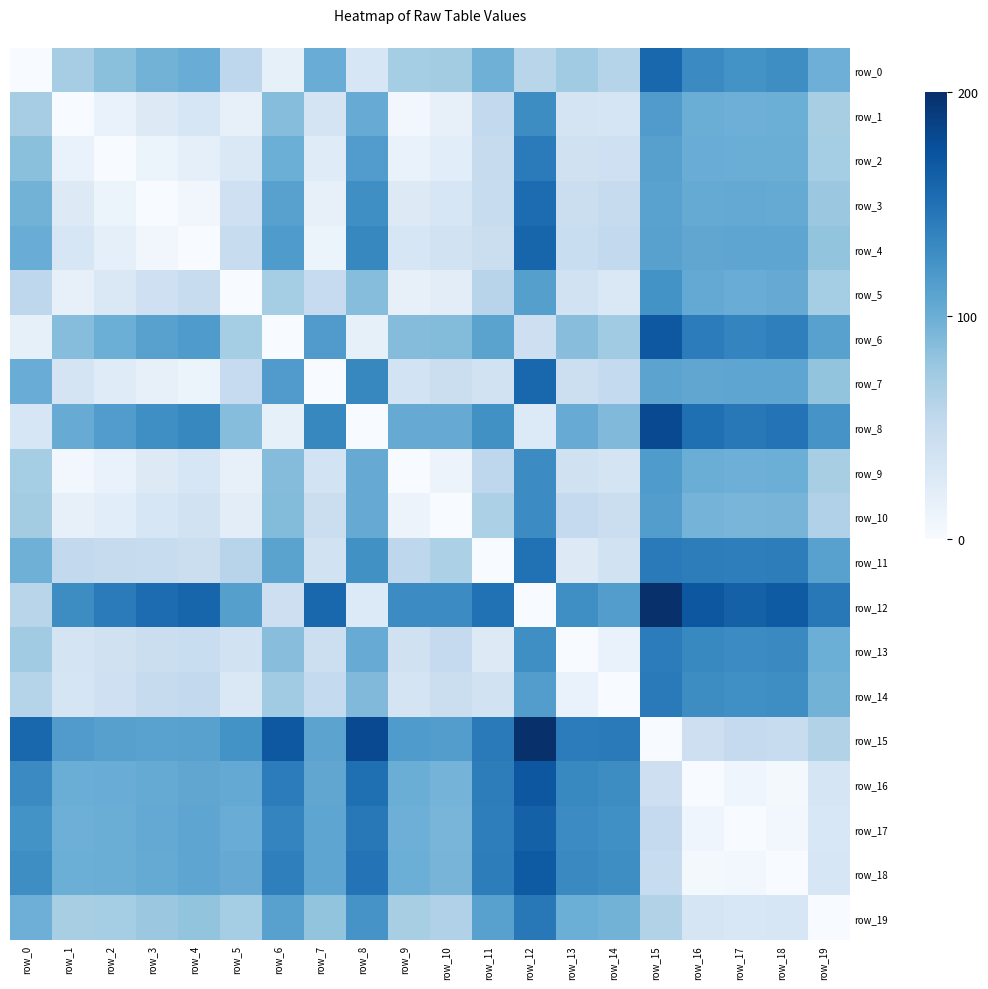

What is the difference between the maximum and minimum values in the row_3 series?

153.5